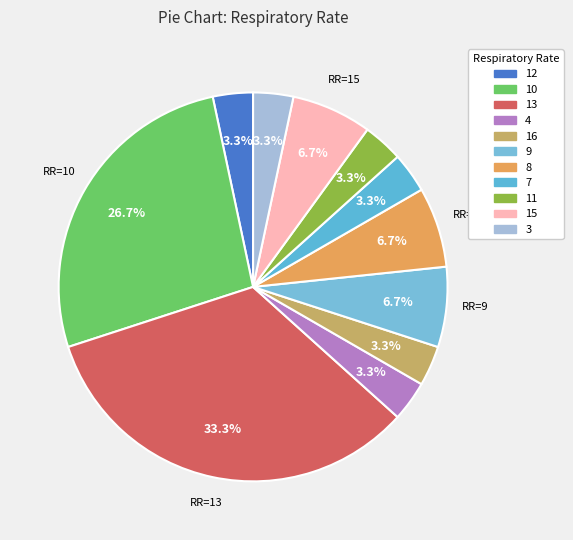

How many segments does this pie chart have?

11